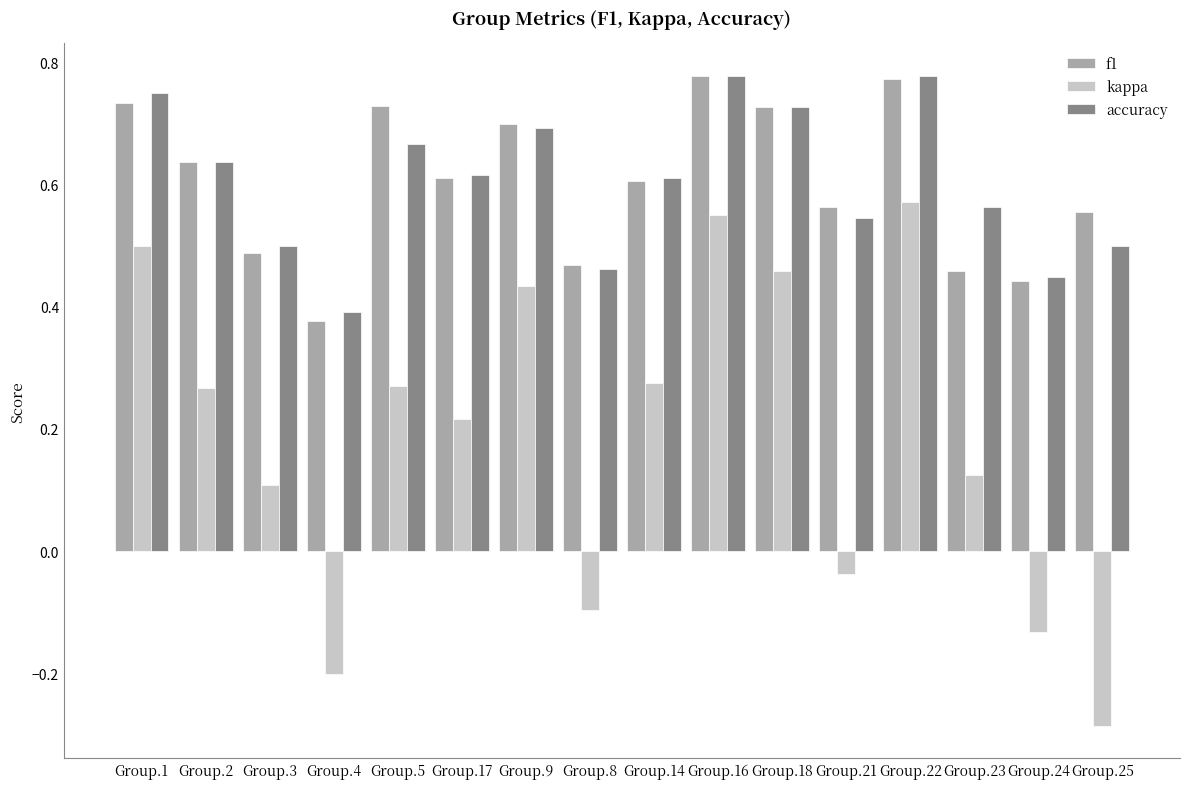

Which series changed the most between Group.18 and Group.24?

kappa